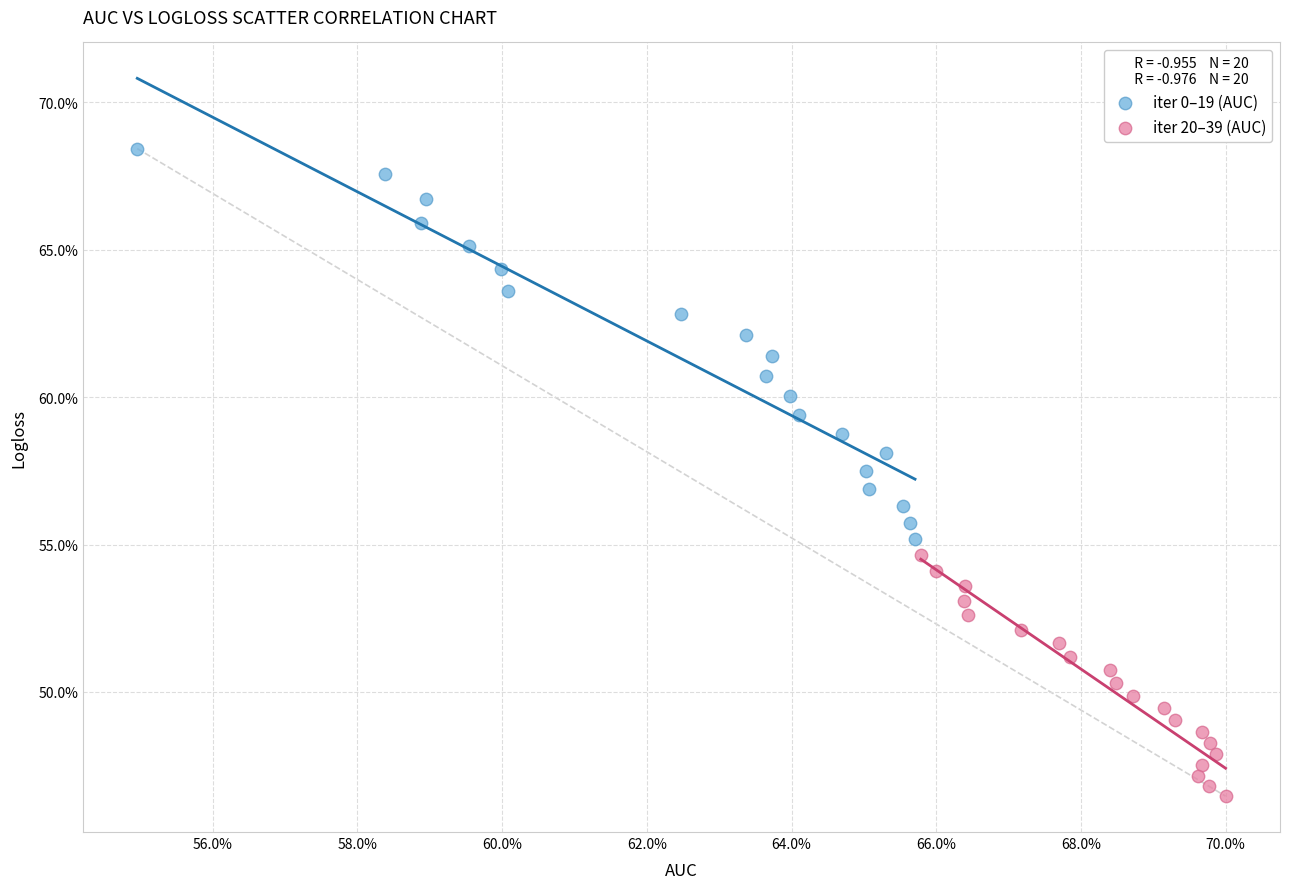

Which series reaches the maximum Y coordinate?

iter 0–19 (AUC)